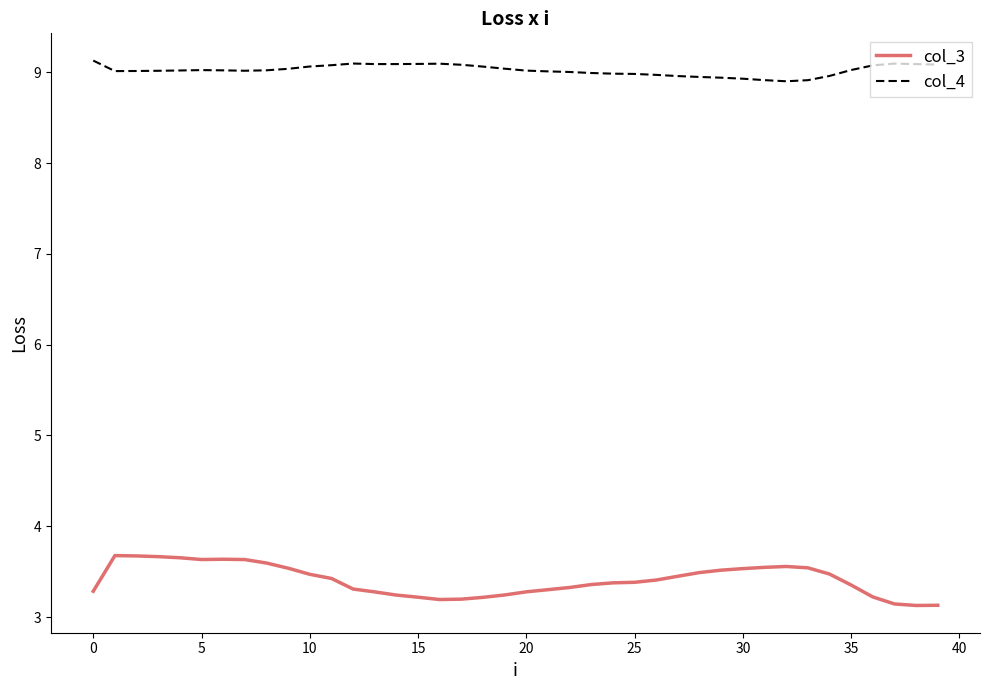

Does the chart display data point markers on the line(s)?

No